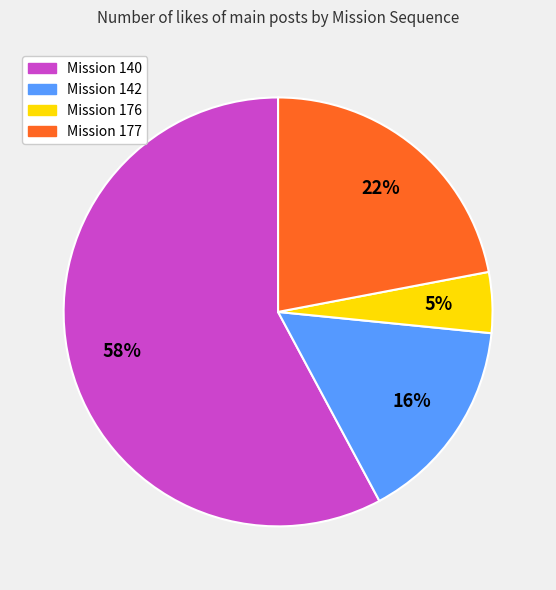

The Mission 176 slice represents 5% of the pie. True or false?

True